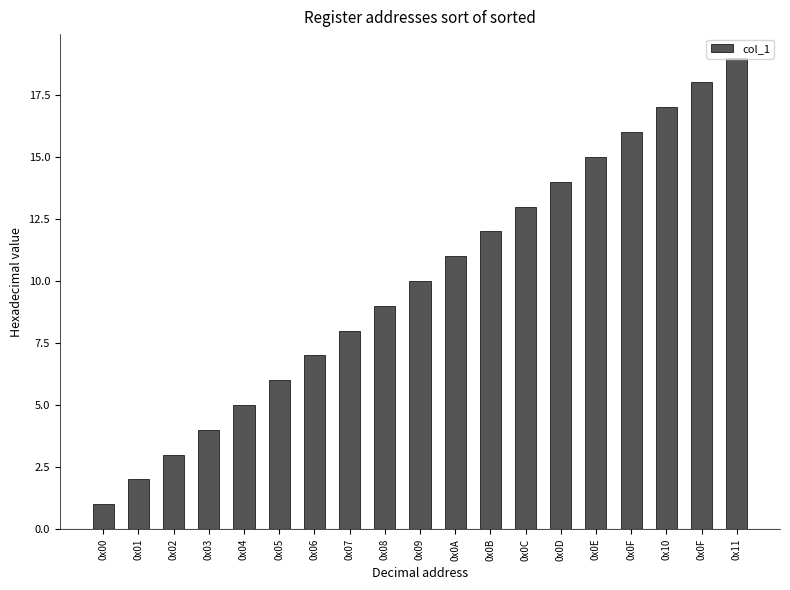

What is the change in value from 0x05 to 0x10?

+11